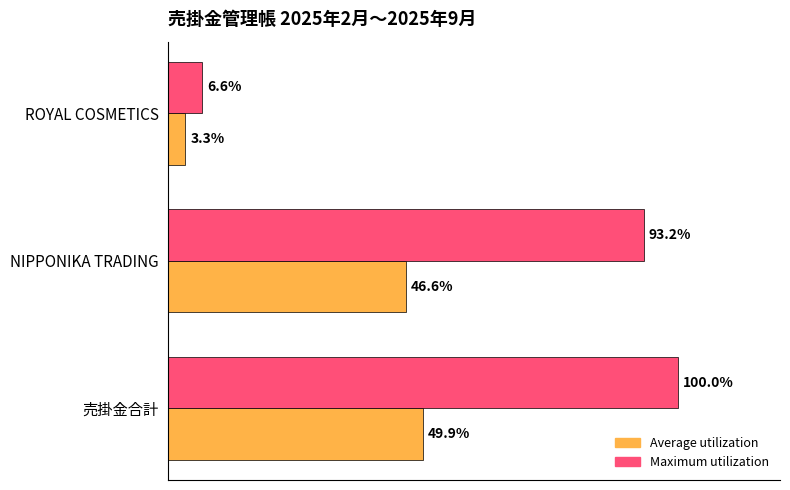

Rank the series by their average value, from lowest to highest.

Average utilization, Maximum utilization